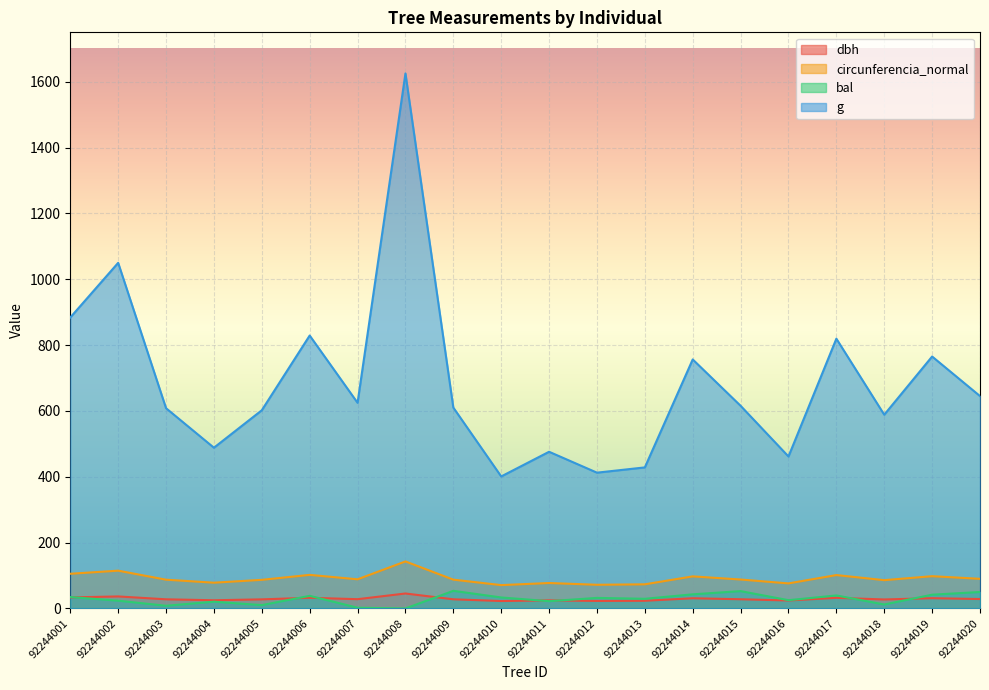

Between 92244018 and 92244020, which series saw the biggest shift?

g